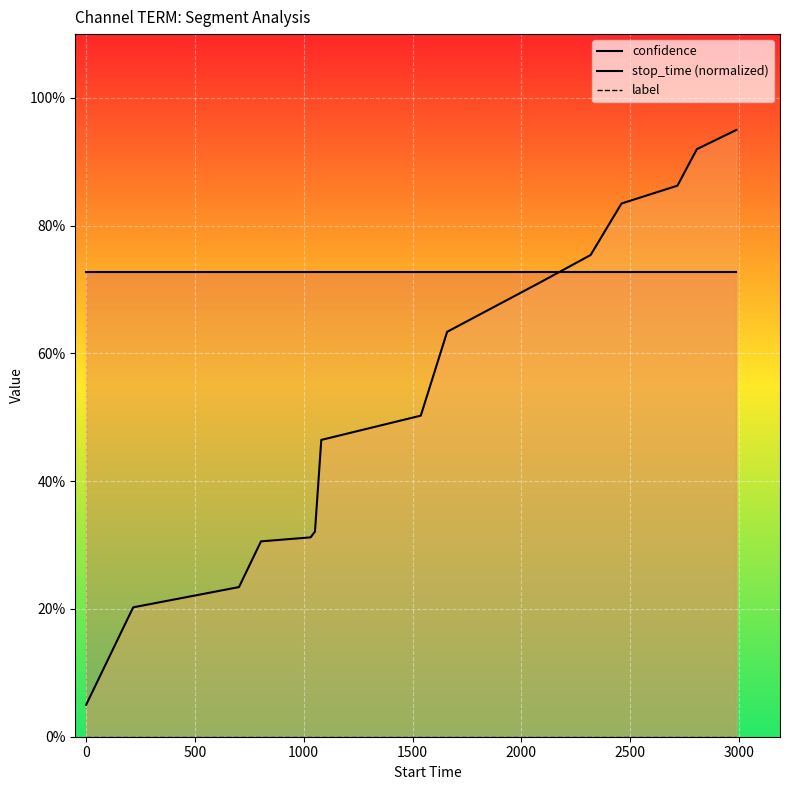

Reading right to left, transcribe all the data shown in this chart.

confidence: 0.7	0.7	0.7	0.7	0.7	0.7	0.7	0.7	0.7	0.7	0.7	0.7	0.7	0.7	0.7
stop_time (normalized): 1.0	0.9	0.9	0.8	0.8	0.7	0.6	0.5	0.5	0.3	0.3	0.3	0.2	0.2	0.1
label: 0.0	0.0	0.0	0.0	0.0	0.0	0.0	0.0	0.0	0.0	0.0	0.0	0.0	0.0	0.0